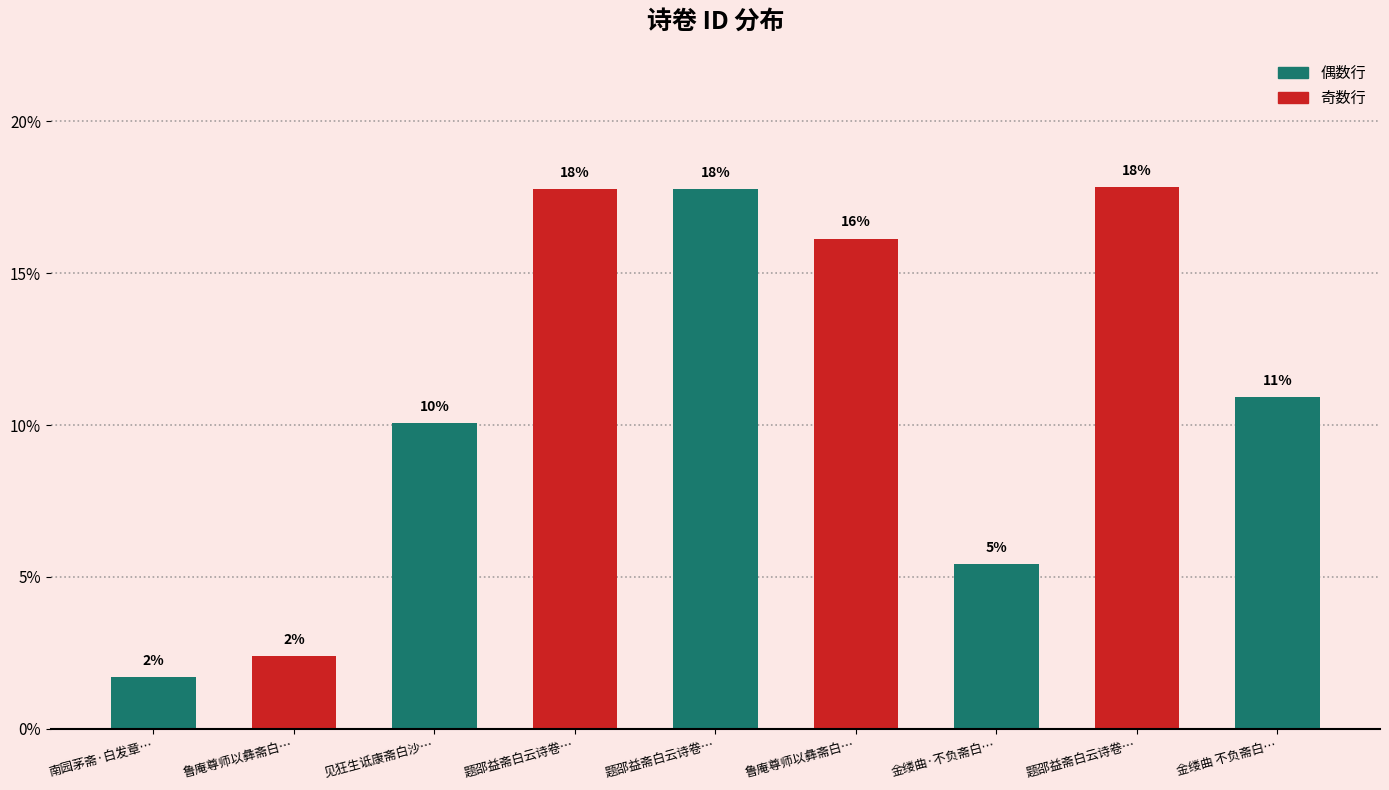

Which label corresponds to the smallest value in the chart?

南园茅斋·白发章…